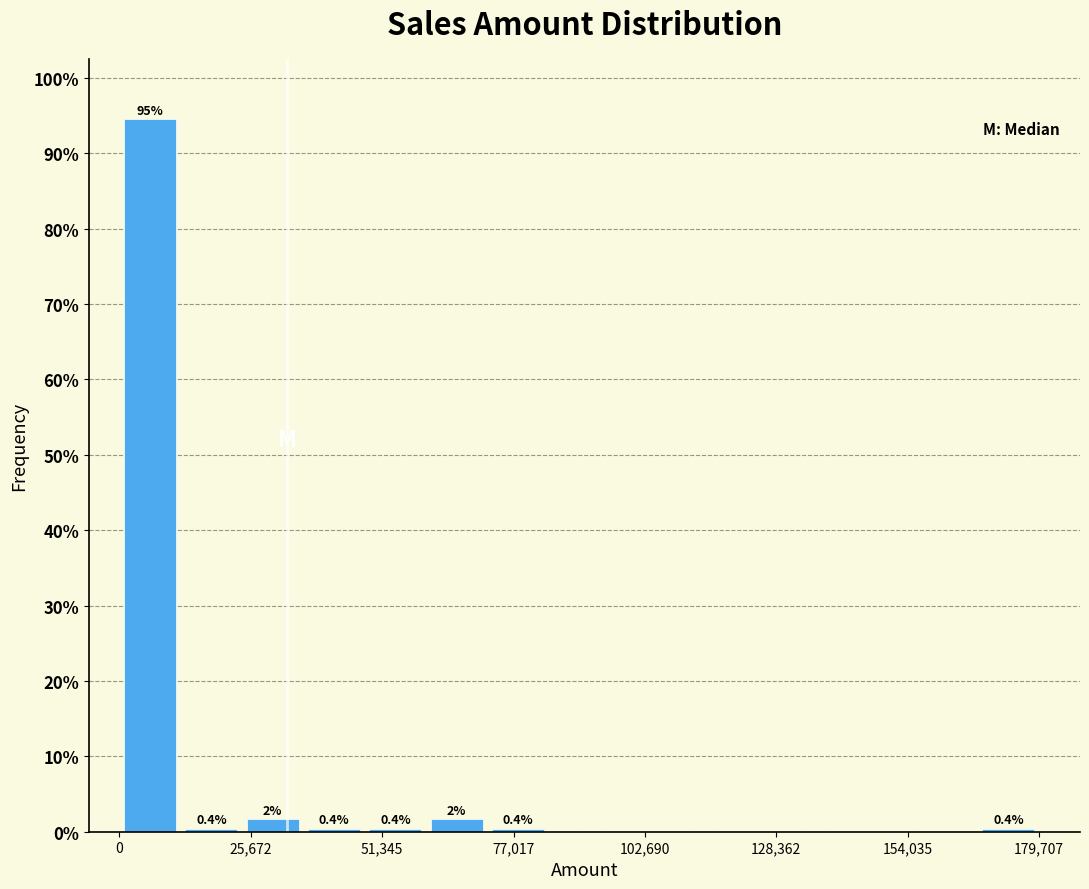

Read against the x-axis, roughly where is the centre of the tallest bar?

5000